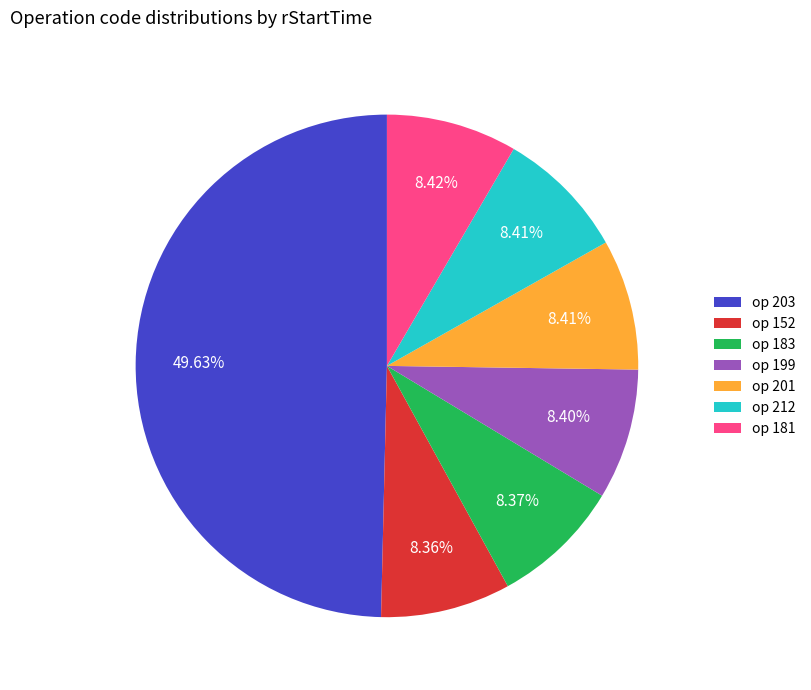

Which has a higher value, op 203 or op 212?

op 203